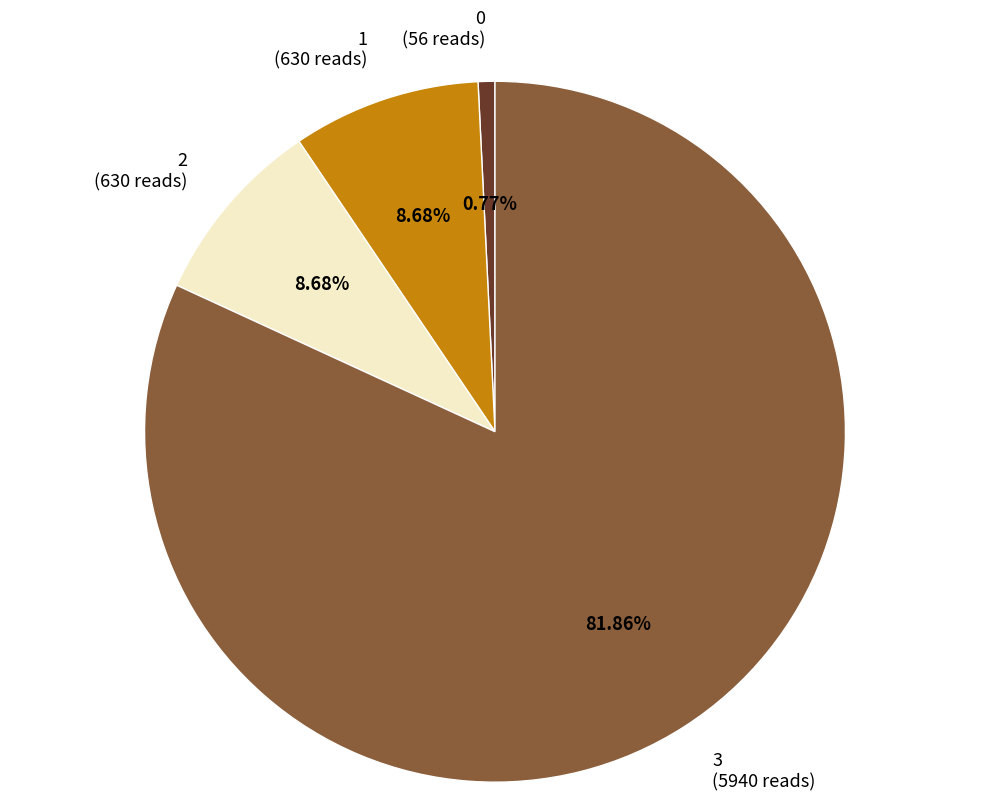

Which category has the biggest portion of the pie?

3